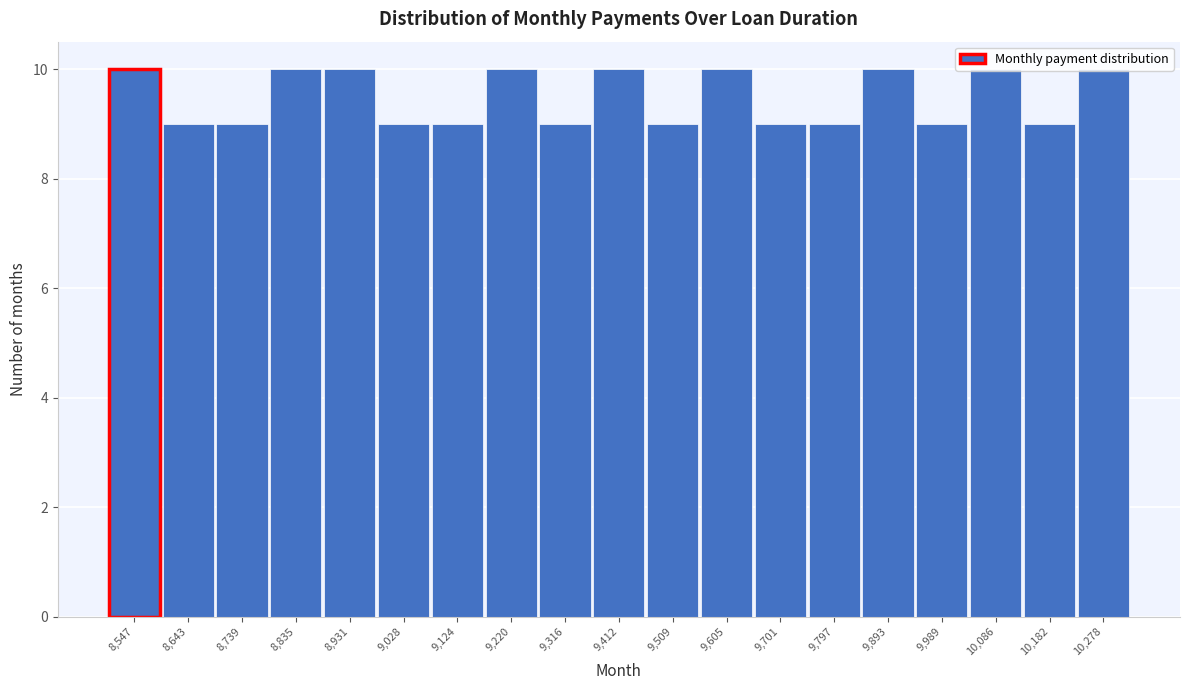

What is the height of the bar covering 9170 to 9270 on the x-axis? Neither the bar edges nor the heights are printed on the chart, so give them approximately, as read against the axes.

10